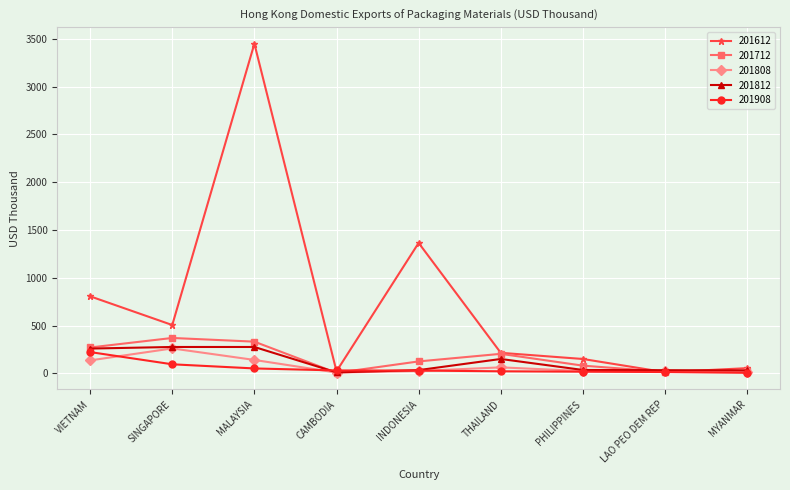

What is the approximate value of 201808 at VIETNAM?

135.1